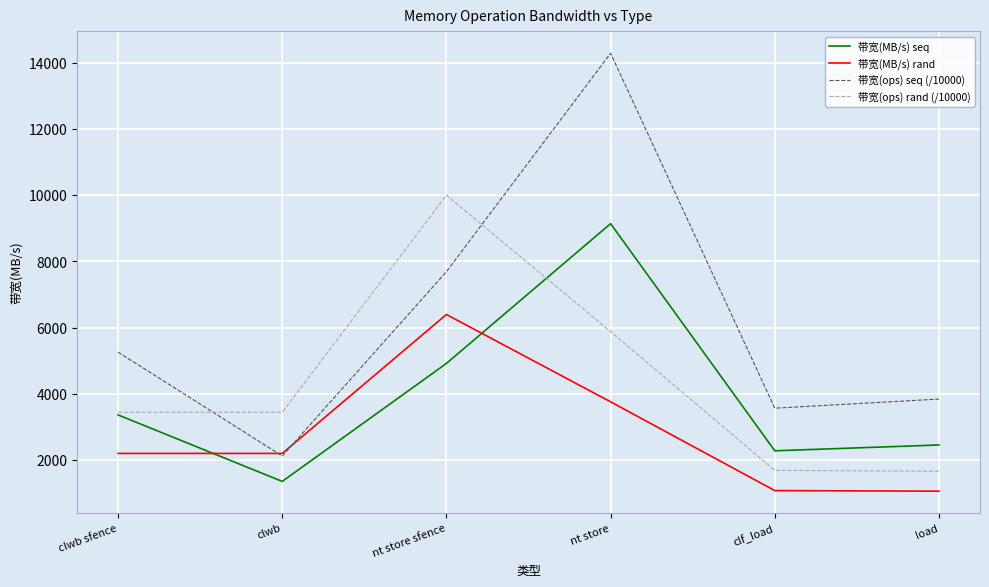

True or false: 带宽(ops) rand (/10000) and 带宽(MB/s) rand intersect in this chart.

False